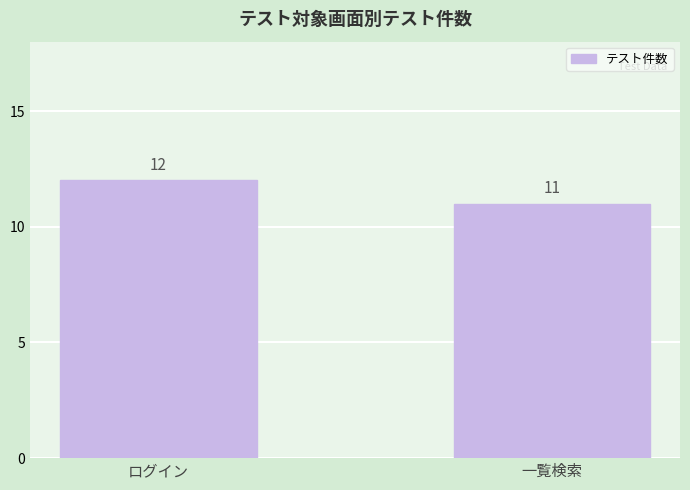

Is it true that the value at ログイン is 12?

True